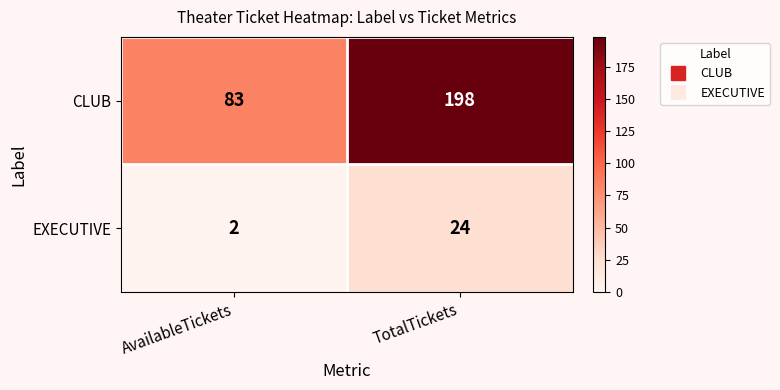

Which category has the highest value across all series?

TotalTickets